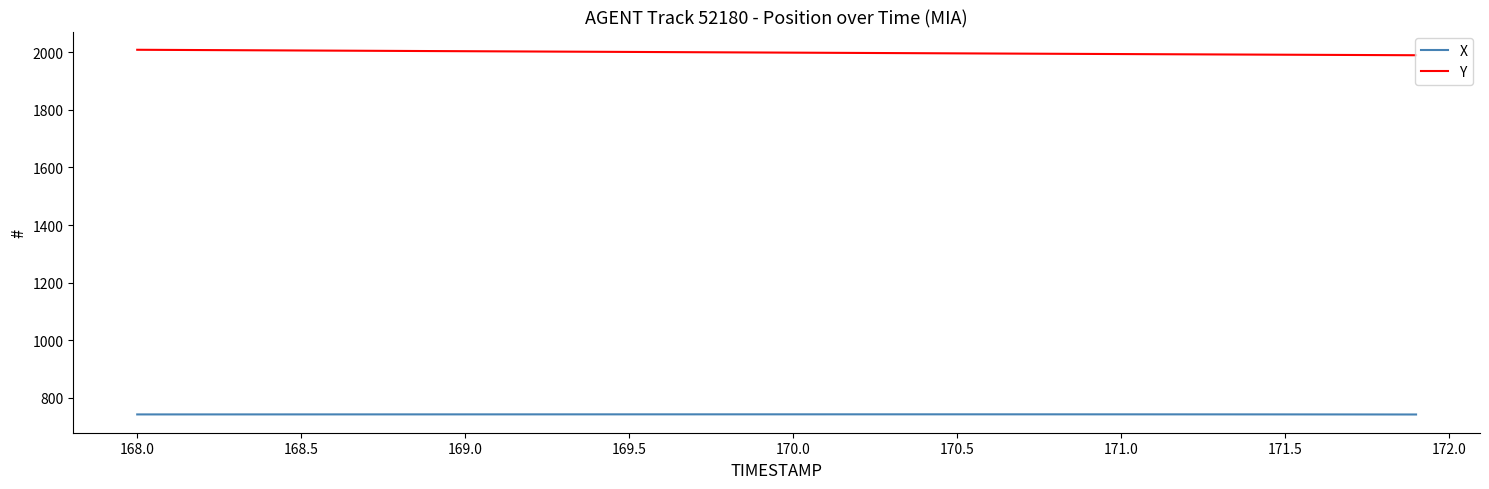

Rank the series by their maximum value, from highest to lowest.

Y, X